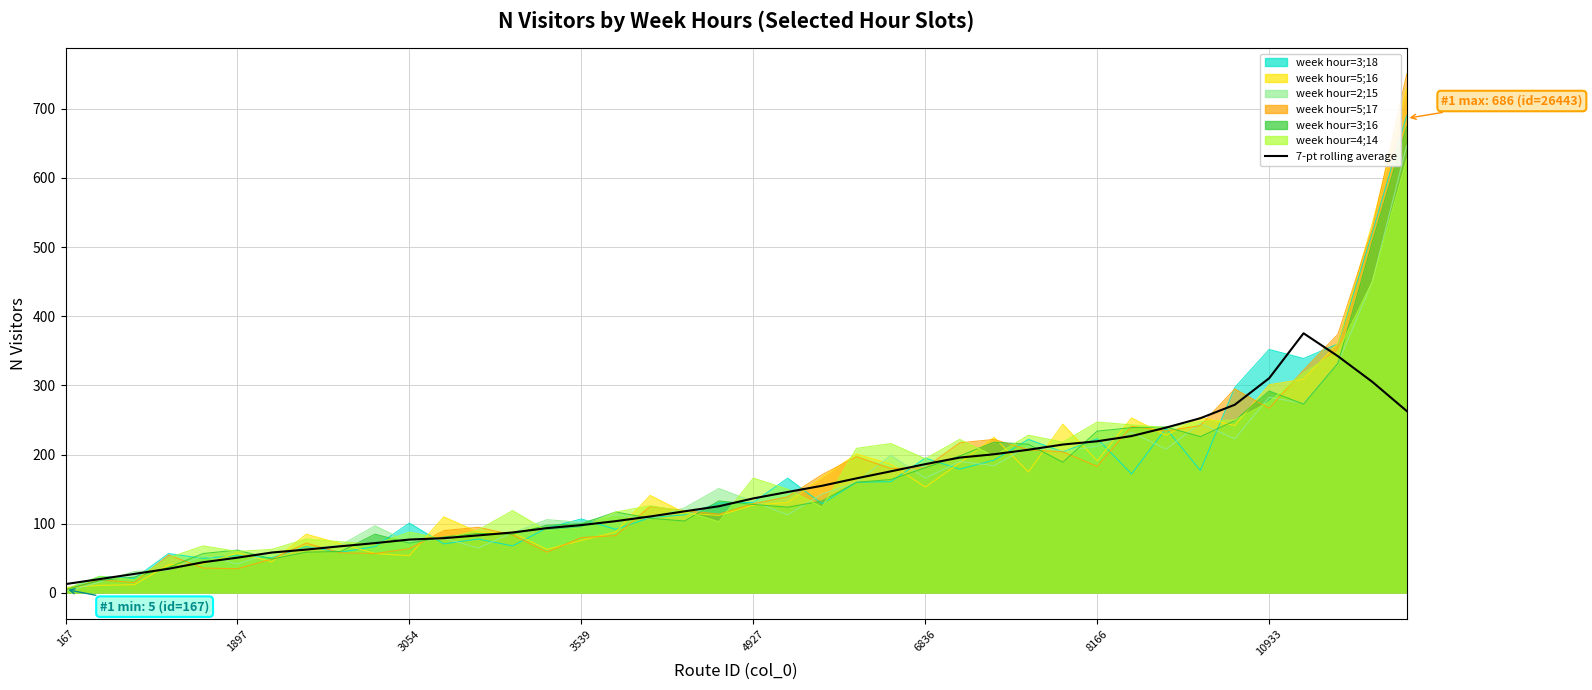

How many values exceed 136?

20